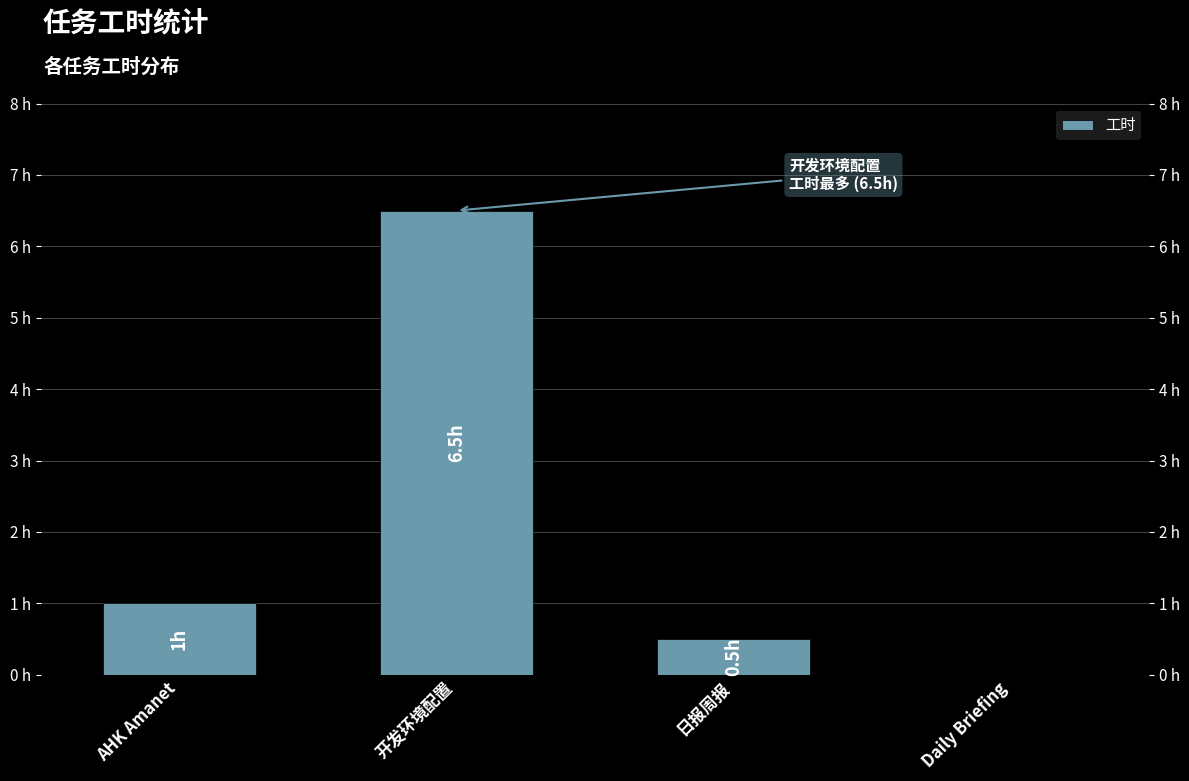

What is the value of the 1st bar from the left?

1.0